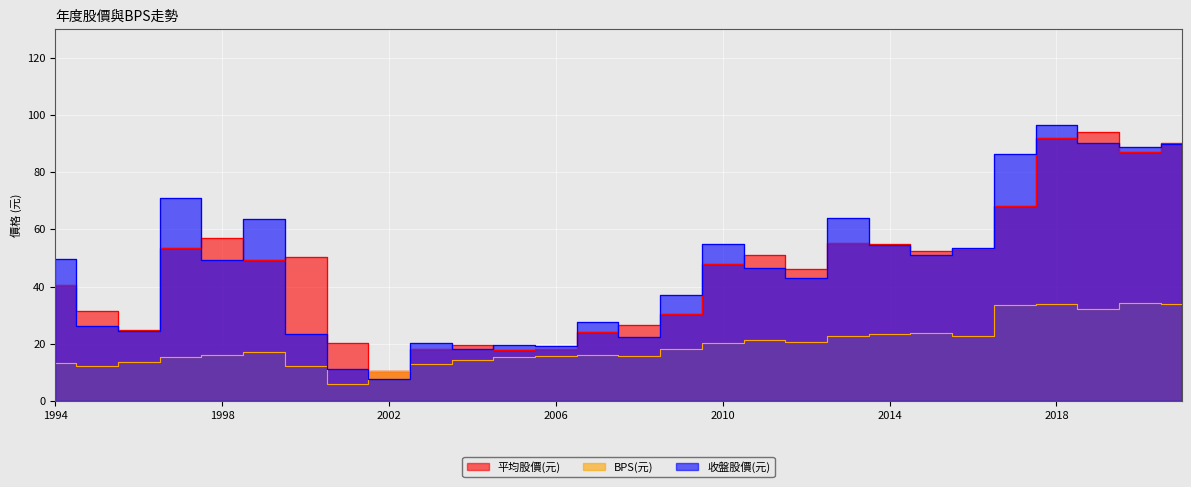

True or false: 平均股價(元) has more than 0 points higher than both neighbors.

True